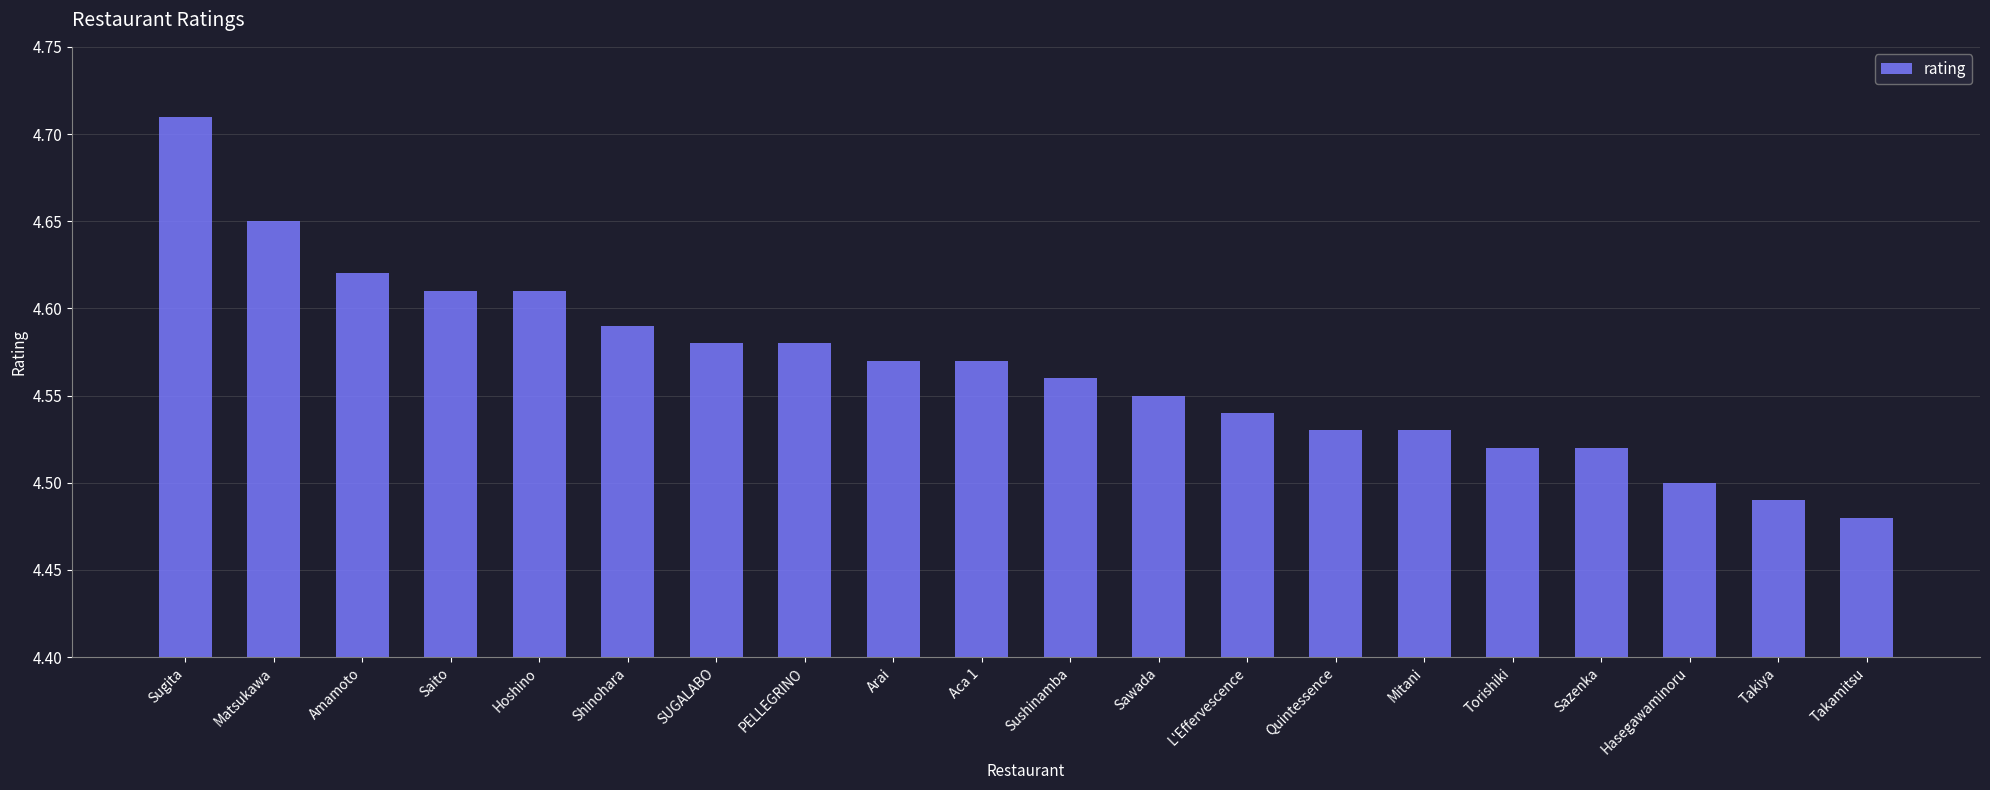

Is it true that the value at Mitani is 6.7?

False